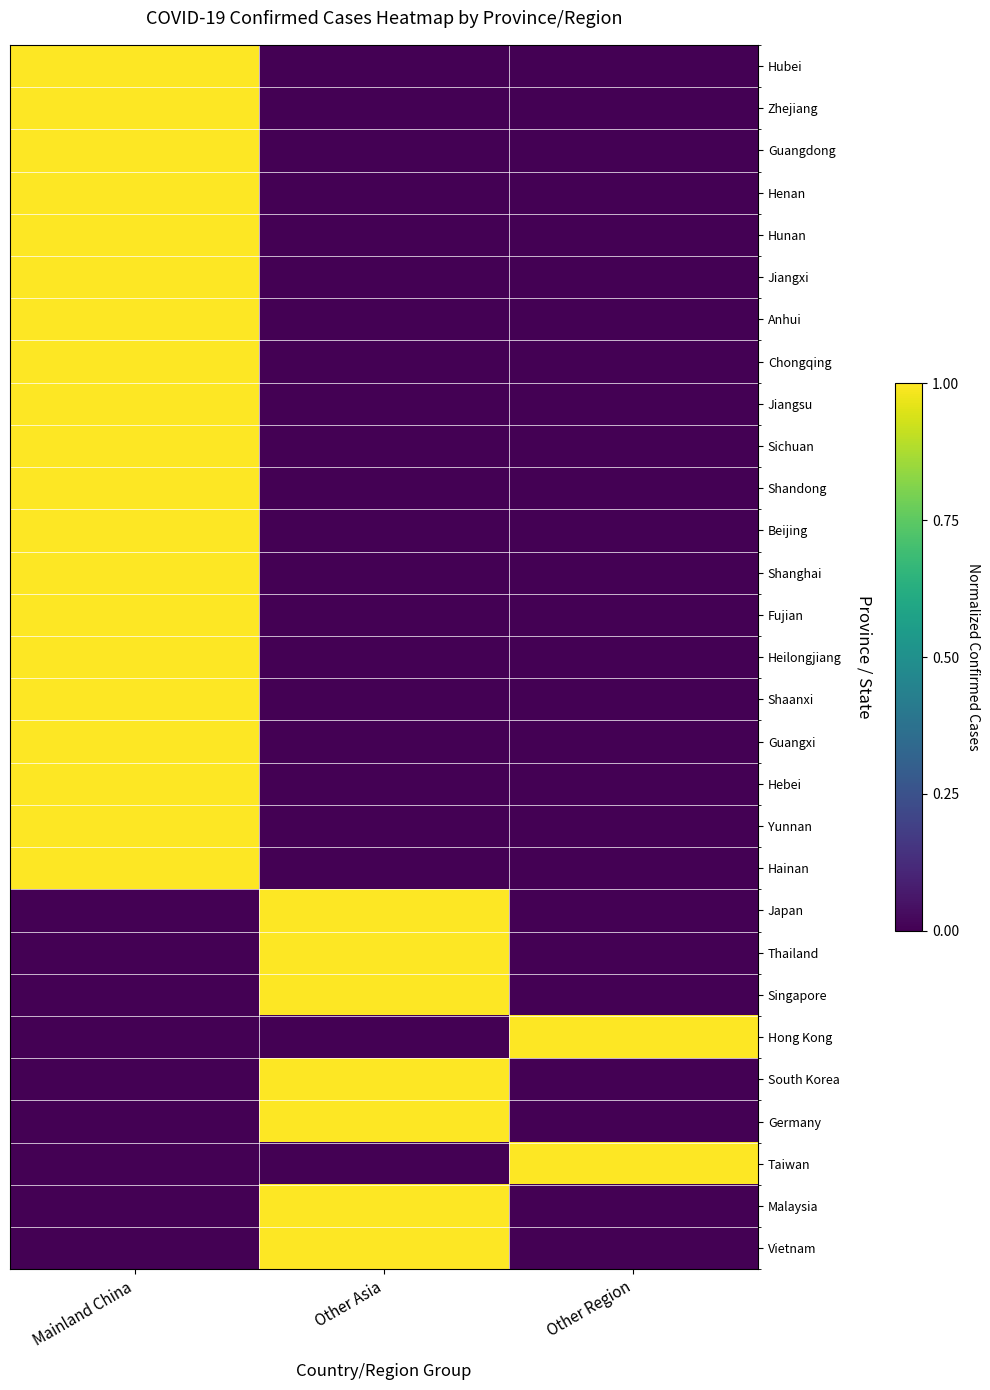

Reading left to right, extract all data points from this chart.

Hubei: Mainland China=1	Other Asia=0	Other Region=0
Zhejiang: Mainland China=1	Other Asia=0	Other Region=0
Guangdong: Mainland China=1	Other Asia=0	Other Region=0
Henan: Mainland China=1	Other Asia=0	Other Region=0
Hunan: Mainland China=1	Other Asia=0	Other Region=0
Jiangxi: Mainland China=1	Other Asia=0	Other Region=0
Anhui: Mainland China=1	Other Asia=0	Other Region=0
Chongqing: Mainland China=1	Other Asia=0	Other Region=0
Jiangsu: Mainland China=1	Other Asia=0	Other Region=0
Sichuan: Mainland China=1	Other Asia=0	Other Region=0
Shandong: Mainland China=1	Other Asia=0	Other Region=0
Beijing: Mainland China=1	Other Asia=0	Other Region=0
Shanghai: Mainland China=1	Other Asia=0	Other Region=0
Fujian: Mainland China=1	Other Asia=0	Other Region=0
Heilongjiang: Mainland China=1	Other Asia=0	Other Region=0
Shaanxi: Mainland China=1	Other Asia=0	Other Region=0
Guangxi: Mainland China=1	Other Asia=0	Other Region=0
Hebei: Mainland China=1	Other Asia=0	Other Region=0
Yunnan: Mainland China=1	Other Asia=0	Other Region=0
Hainan: Mainland China=1	Other Asia=0	Other Region=0
Japan: Mainland China=0	Other Asia=1	Other Region=0
Thailand: Mainland China=0	Other Asia=1	Other Region=0
Singapore: Mainland China=0	Other Asia=1	Other Region=0
Hong Kong: Mainland China=0	Other Asia=0	Other Region=1
South Korea: Mainland China=0	Other Asia=1	Other Region=0
Germany: Mainland China=0	Other Asia=1	Other Region=0
Taiwan: Mainland China=0	Other Asia=0	Other Region=1
Malaysia: Mainland China=0	Other Asia=1	Other Region=0
Vietnam: Mainland China=0	Other Asia=1	Other Region=0